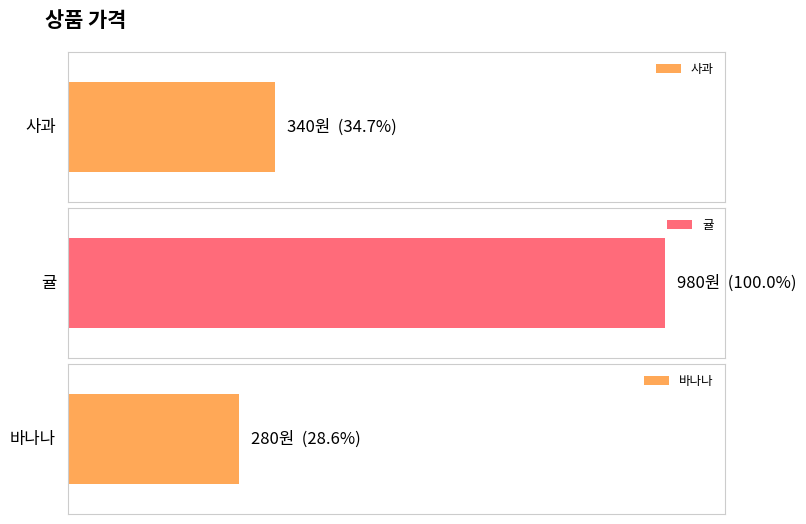

Reading right to left, list all the values displayed in this chart.

280	980	340